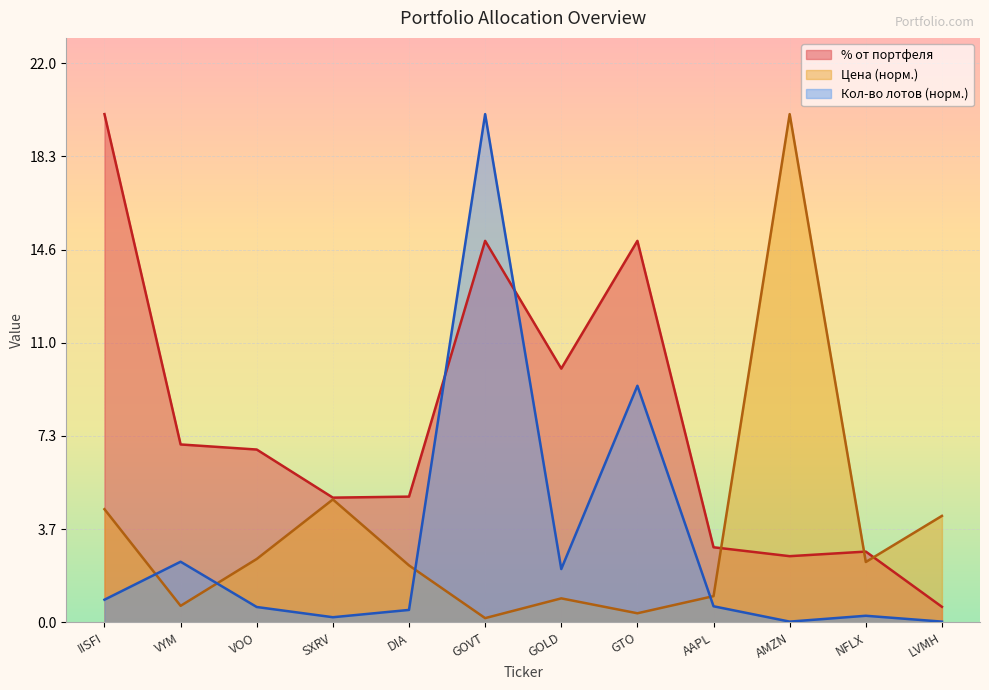

How many data points in % от портфеля are above 6?

6